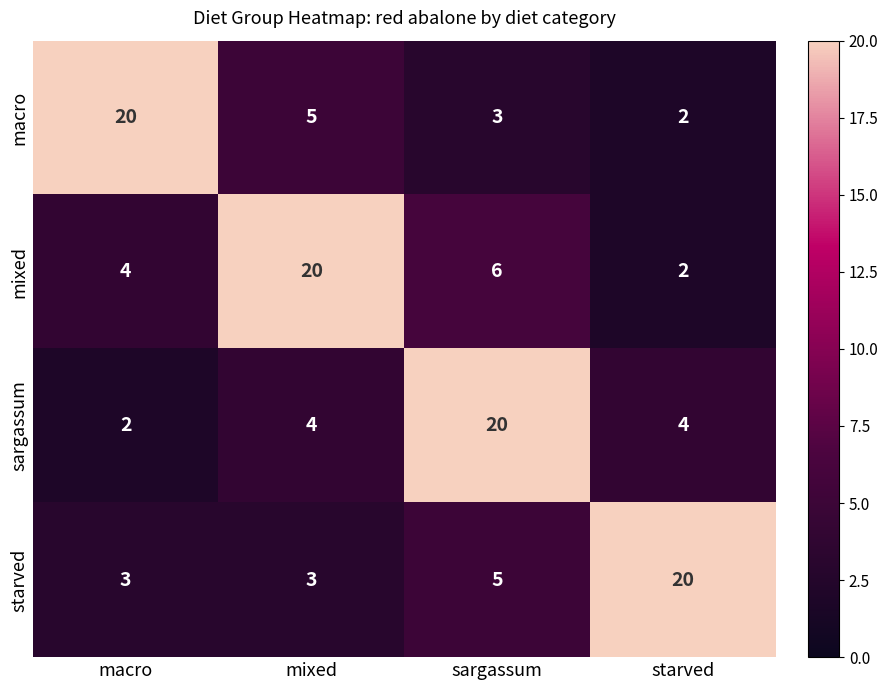

Which category has the highest value in the starved series?

starved